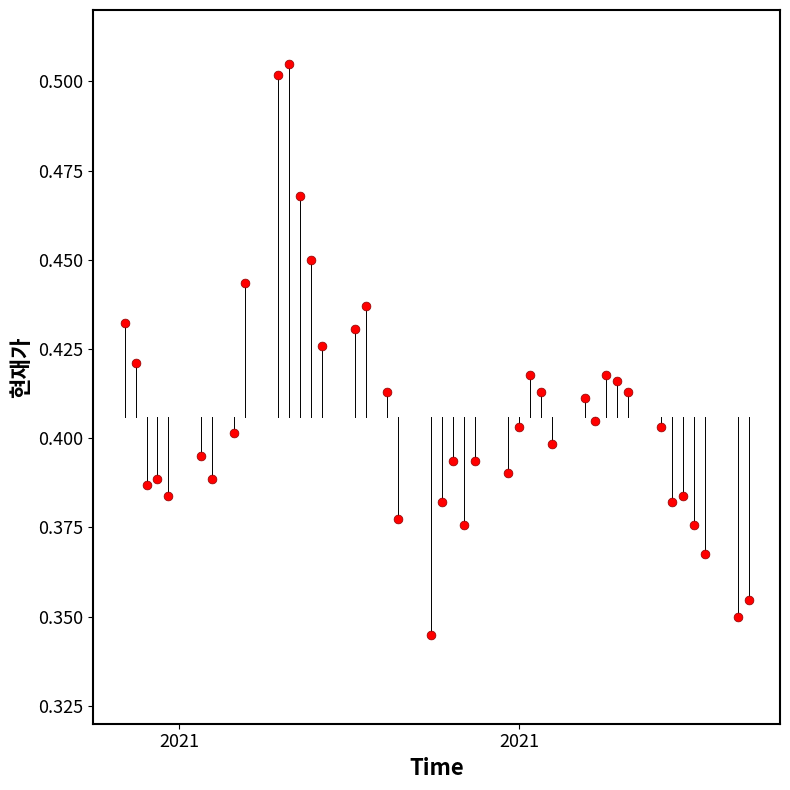

What is the range of X values (max minus min)?

57.0